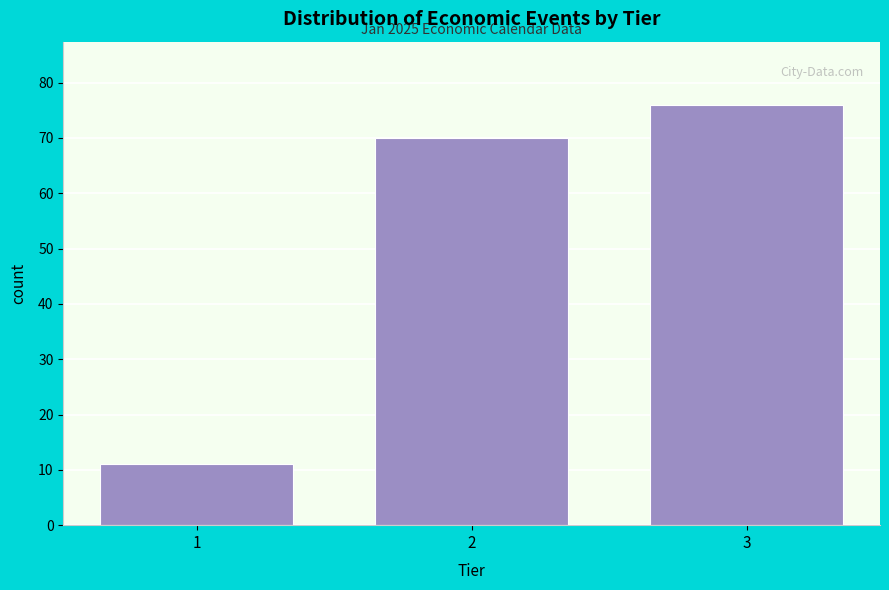

Reading left to right, what are all the values shown in this chart?

11	70	76